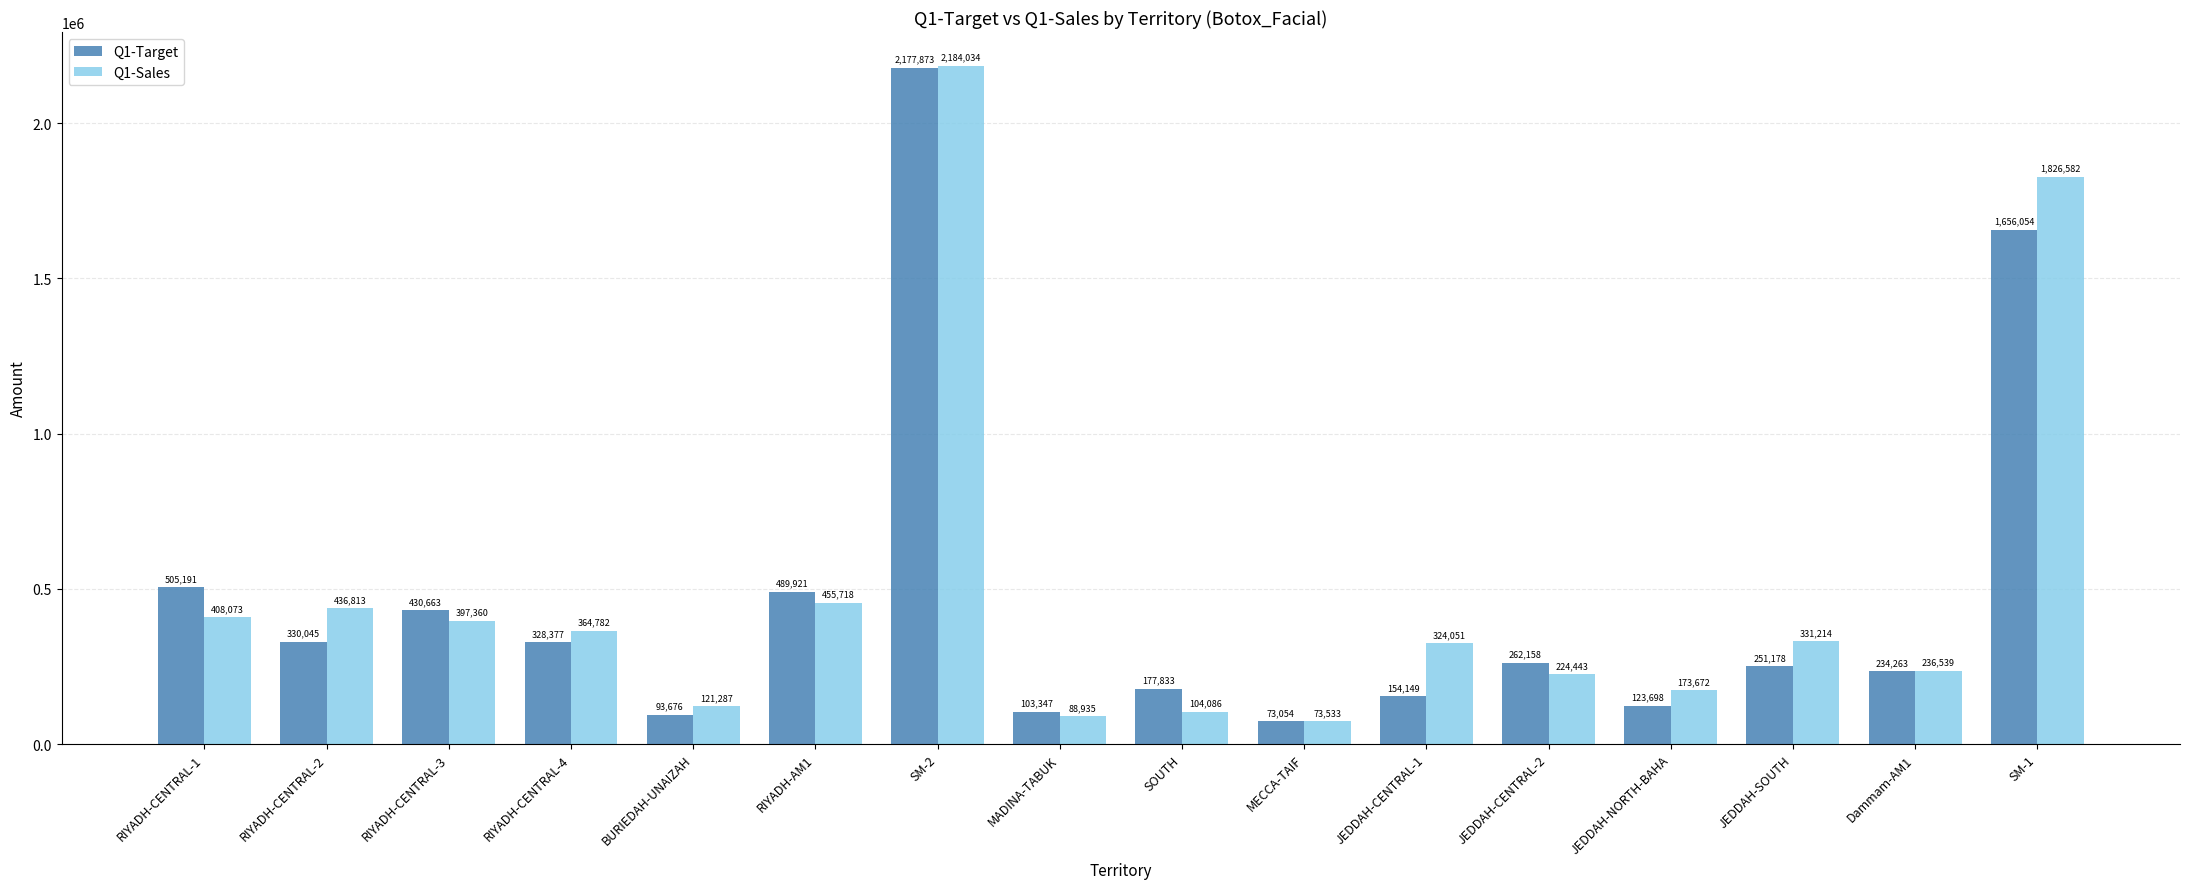

How many groups of bars are there?

16